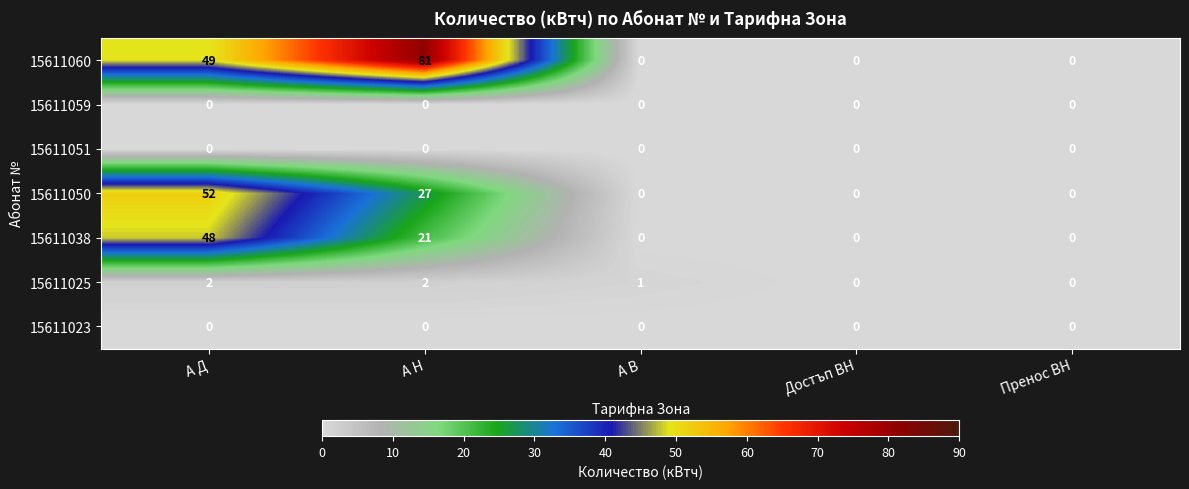

Which label corresponds to the largest value in the chart?

А Н